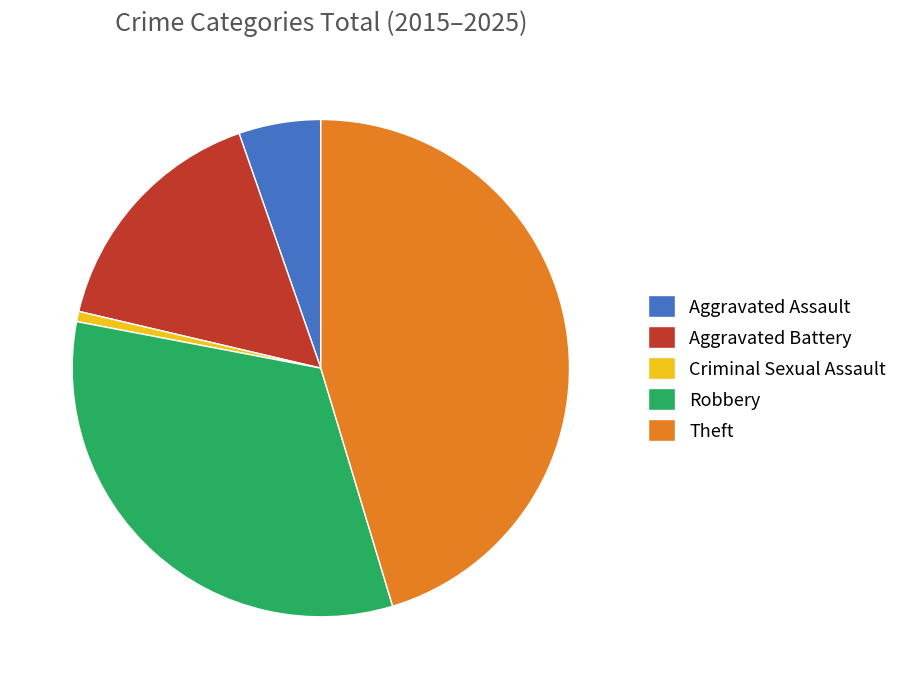

Count the number of slices in the pie.

5